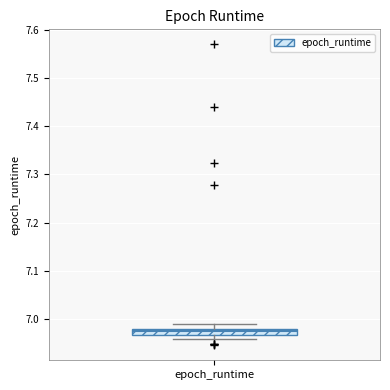

Where is the lower edge of the box for epoch_runtime on the y-axis? The values are not printed on the chart, so give them approximately, as read against the axis.

6.97